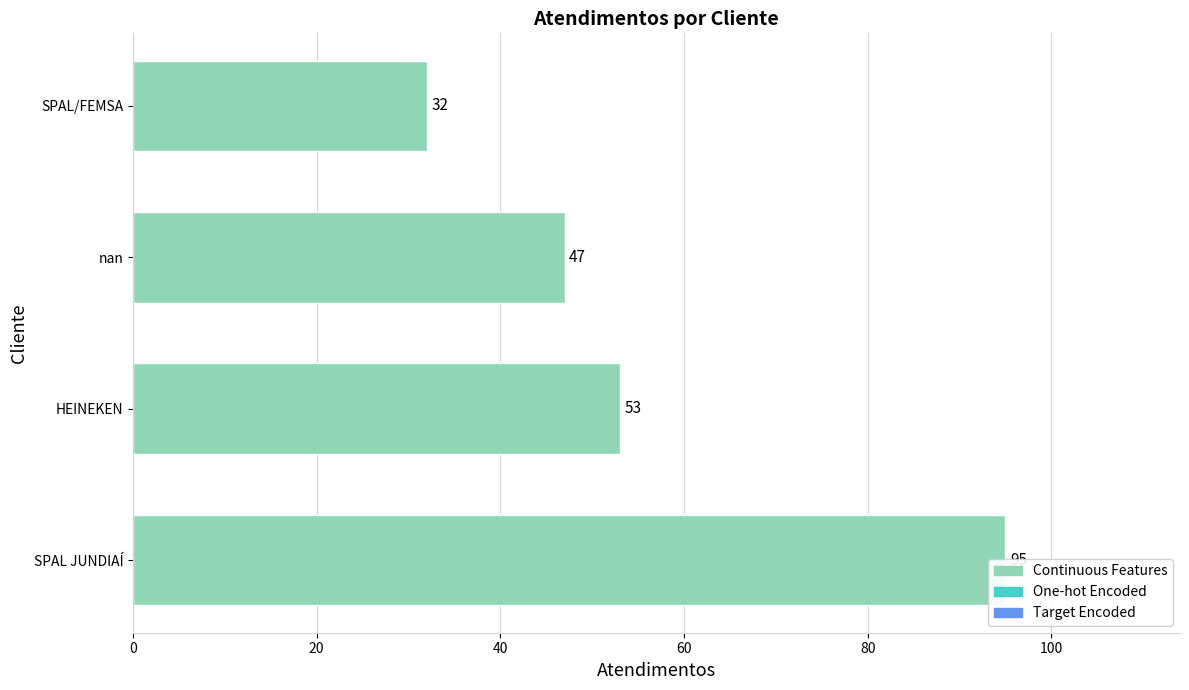

What is the maximum value shown in the chart?

95